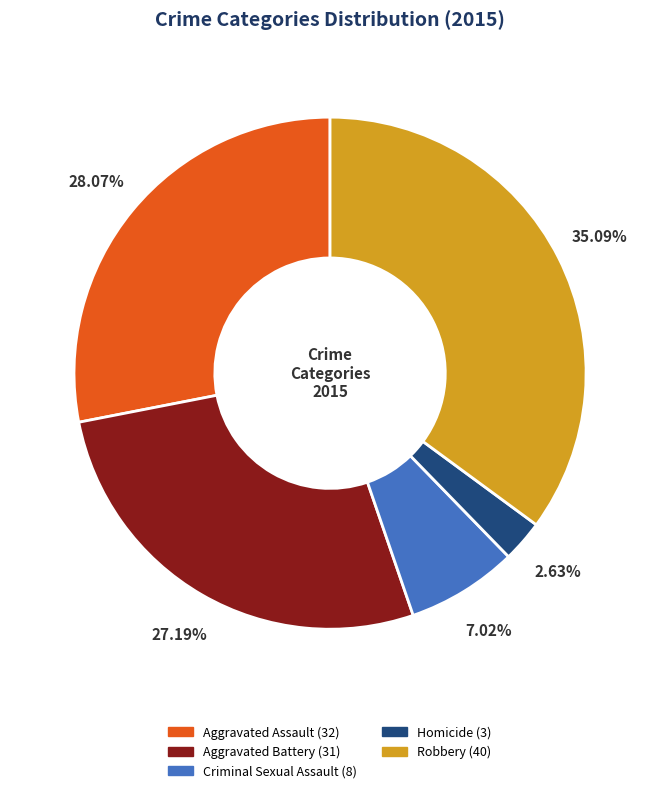

Does Aggravated Battery account for over 50% of the chart?

No